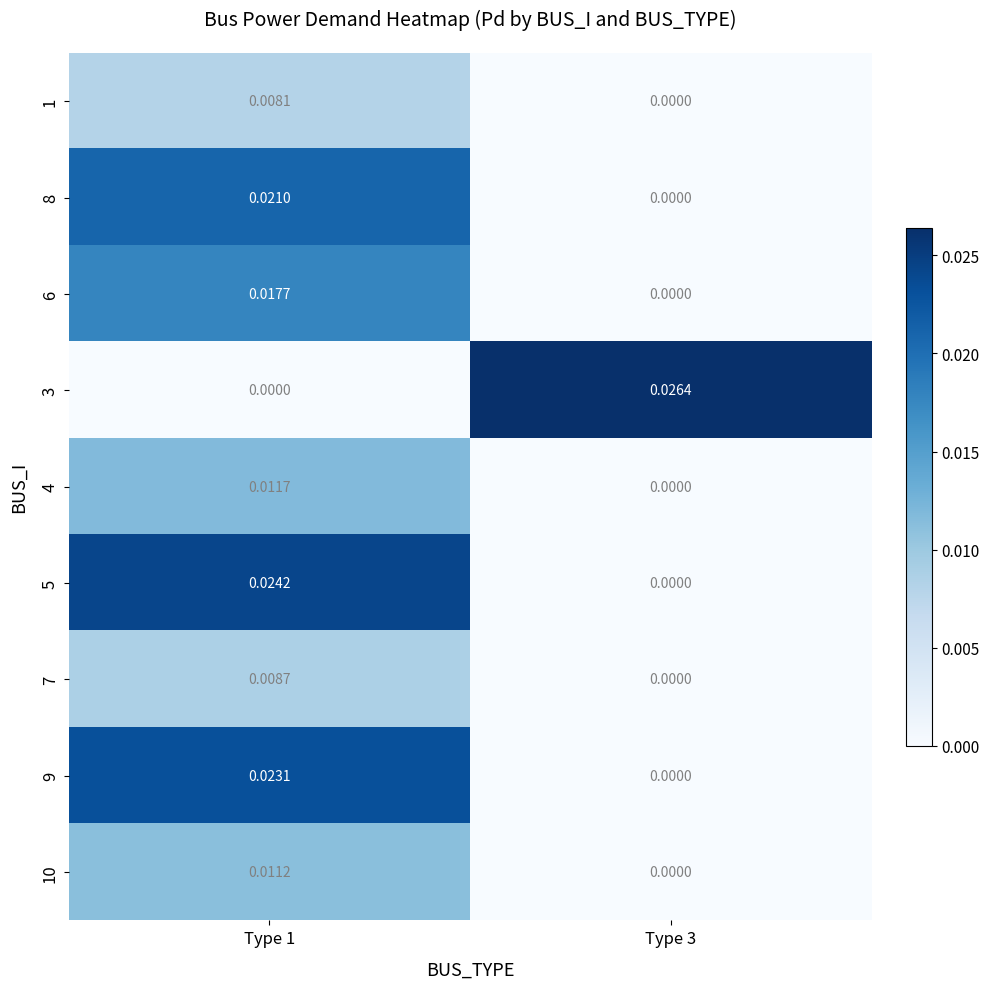

Is the value of 6 at Type 1 greater than the value of 9 at Type 1?

No